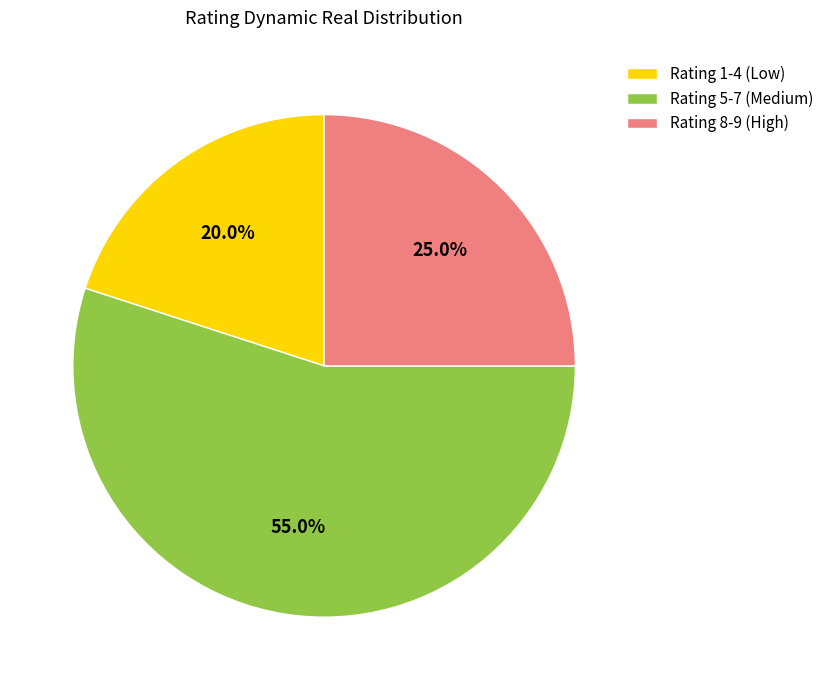

Rank the categories by value from highest to lowest.

Rating 5-7 (Medium), Rating 8-9 (High), Rating 1-4 (Low)